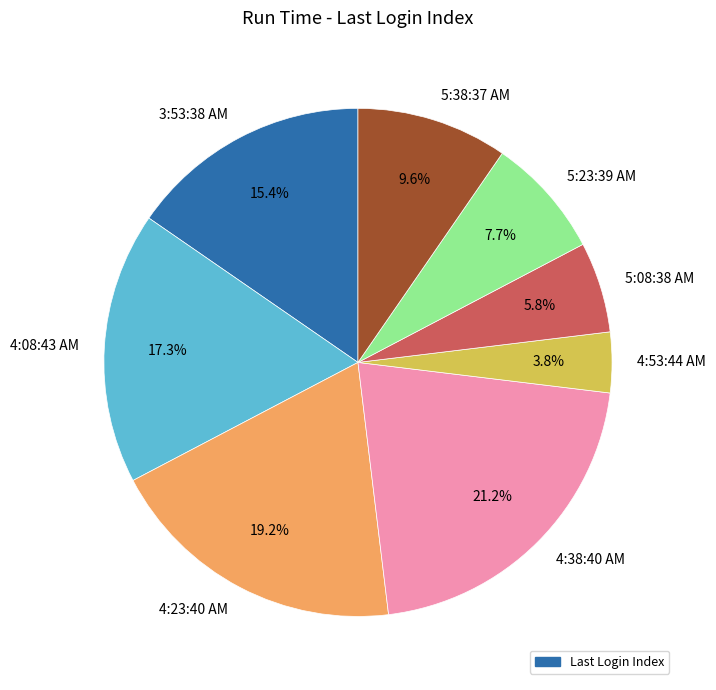

Rank the categories by value from lowest to highest.

4:53:44 AM, 5:08:38 AM, 5:23:39 AM, 5:38:37 AM, 3:53:38 AM, 4:08:43 AM, 4:23:40 AM, 4:38:40 AM